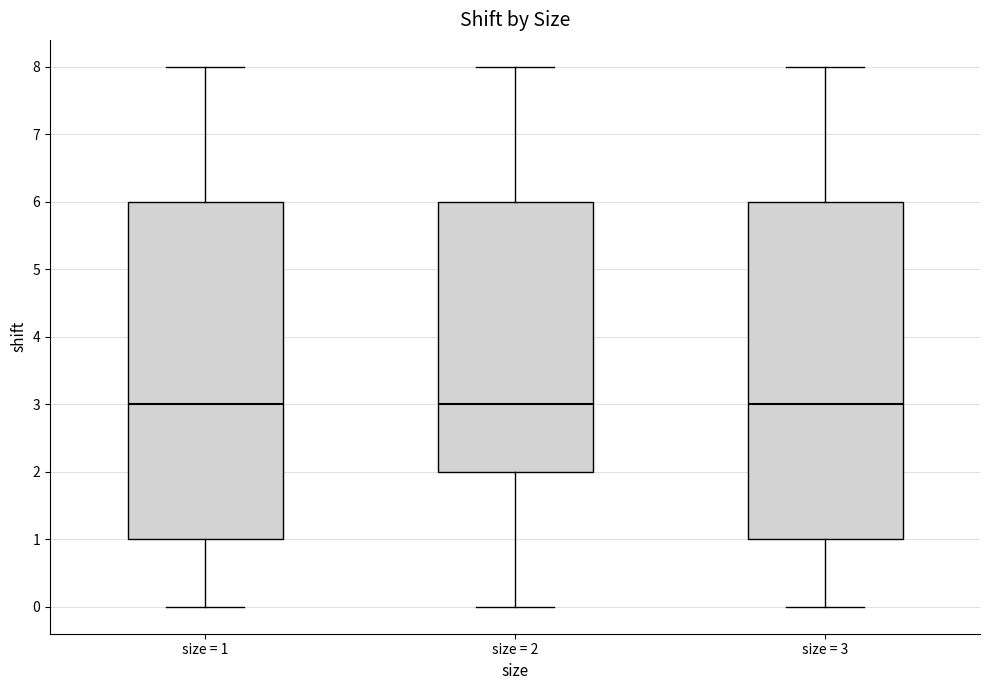

Reading left to right, read every box against the y-axis: the position of its median line, the range the box covers, and the ends of its whiskers. The values are not printed on the chart, so give them approximately, as read against the axis.

size = 1: median 3, box 1 to 6, whiskers 0 to 8
size = 2: median 3, box 2 to 6, whiskers 0 to 8
size = 3: median 3, box 1 to 6, whiskers 0 to 8